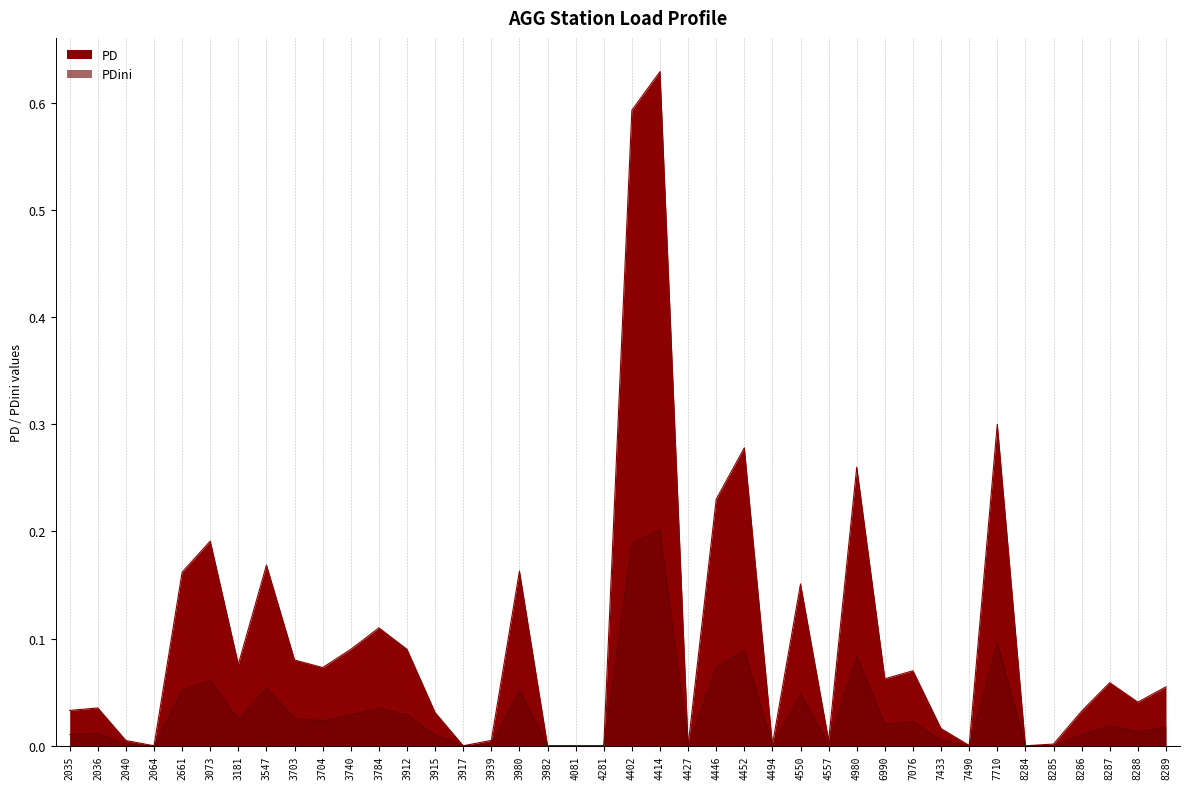

What is the difference between the highest and lowest values at 3784?

0.1